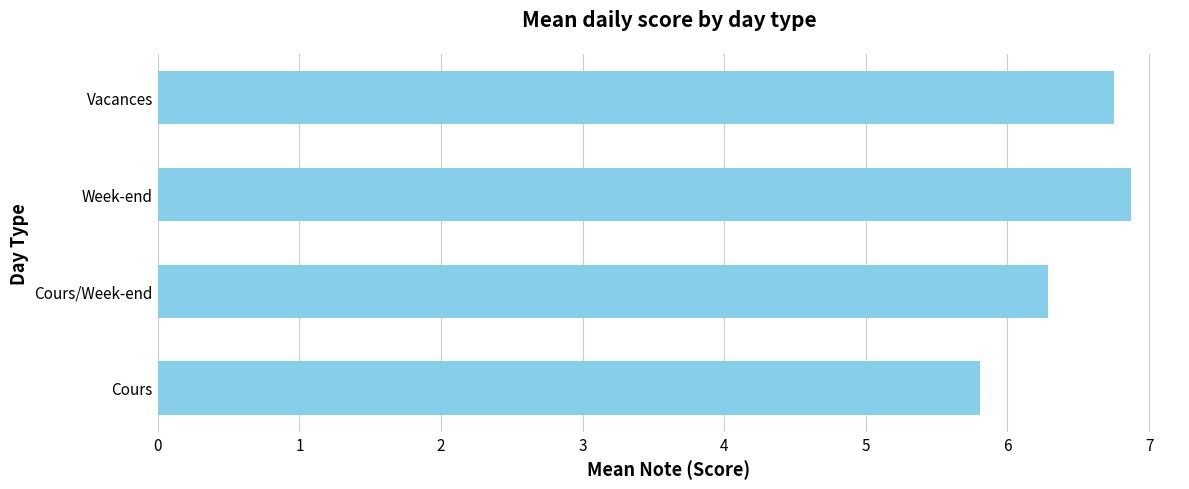

Count the number of categories in the chart.

4